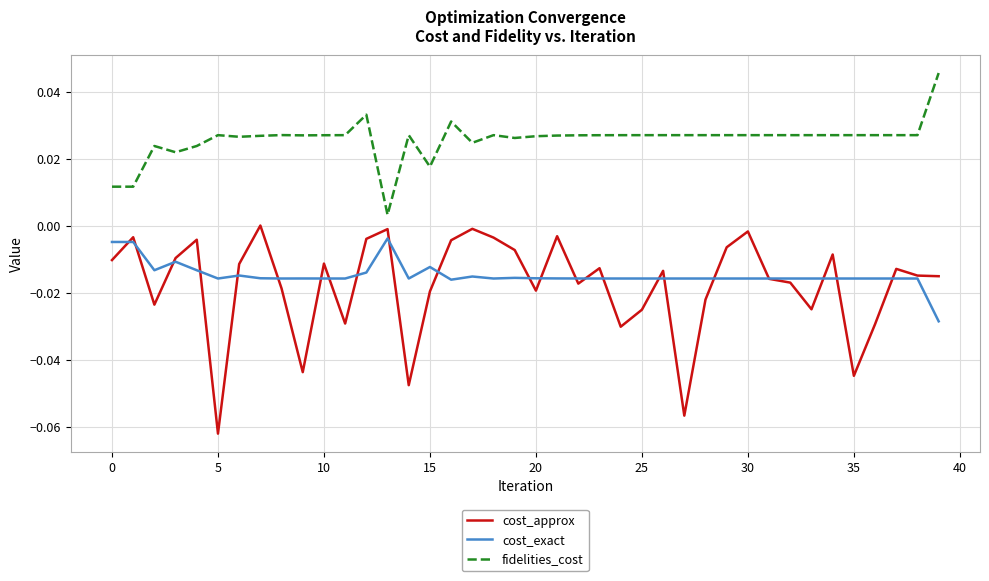

True or false: fidelities_cost and cost_approx cross at least once.

False